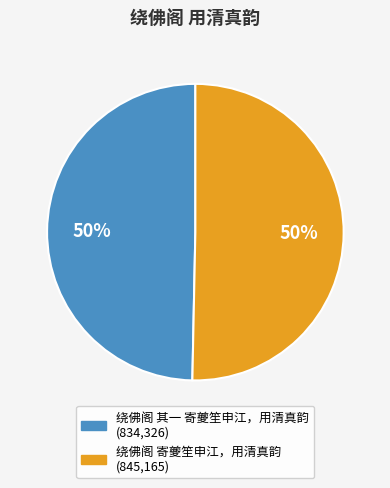

Do 绕佛阁 其一 寄夔笙申江，用清真韵 and 绕佛阁 寄夔笙申江，用清真韵 together represent more than half of the pie?

Yes